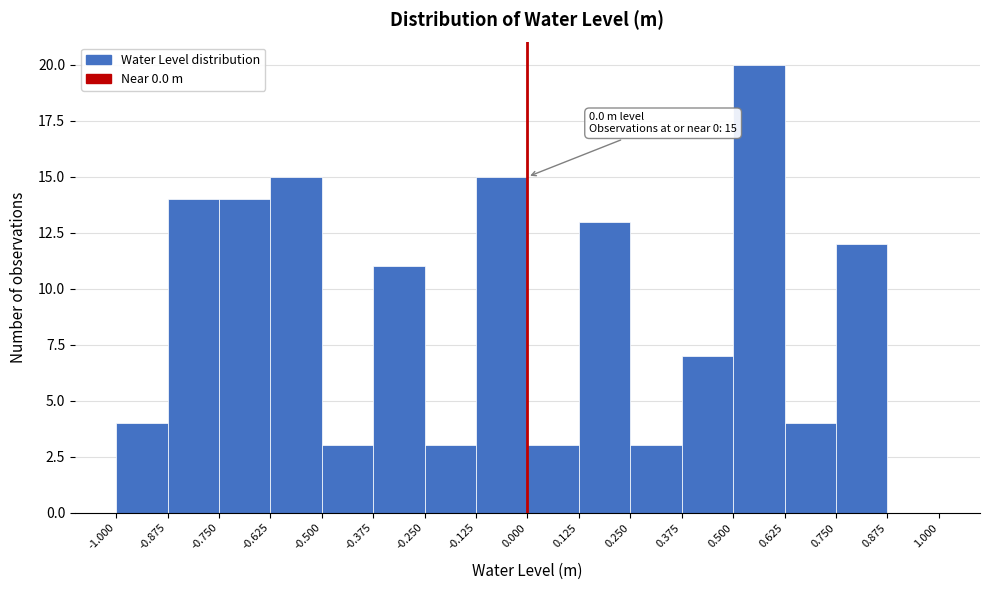

Which range on the x-axis has the tallest bar?

0.500 to 0.625